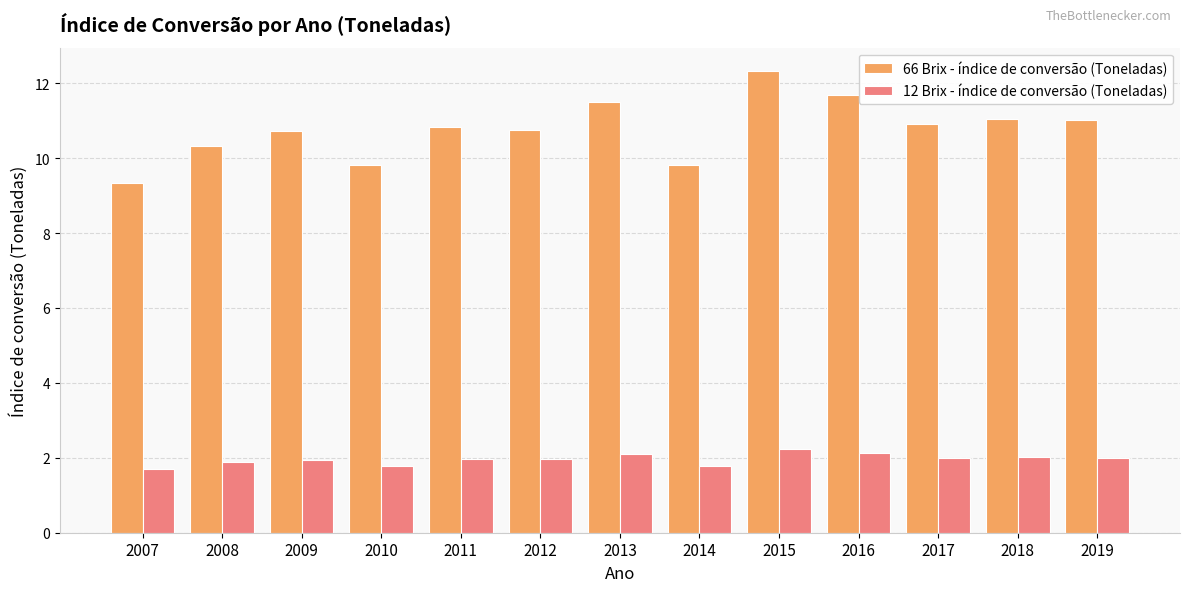

List the series in order of their peak value, lowest first.

12 Brix - índice de conversão (Toneladas), 66 Brix - índice de conversão (Toneladas)